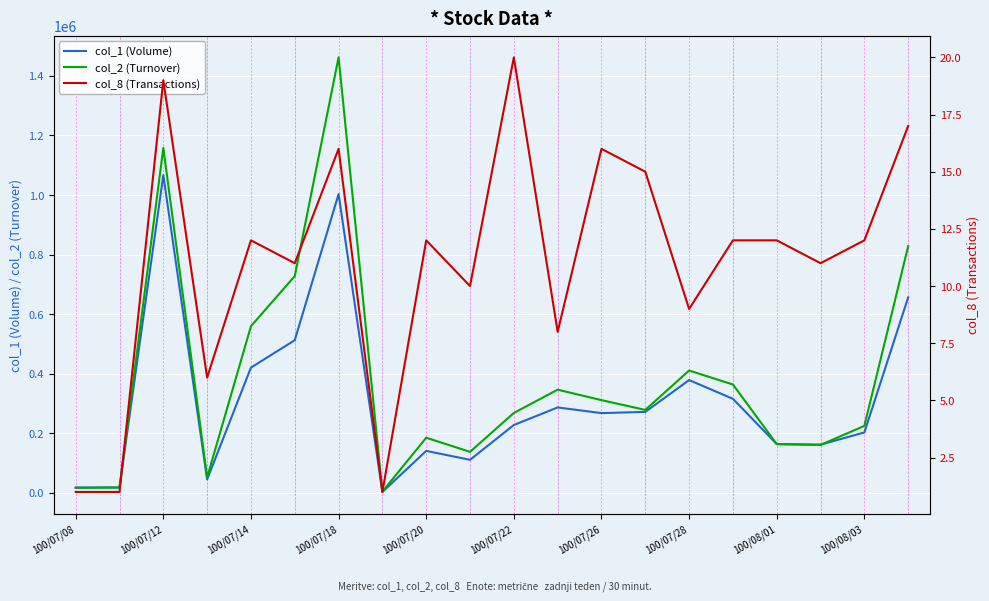

What value does the col_2 (Turnover) series have at 17, to the nearest 50?

160100